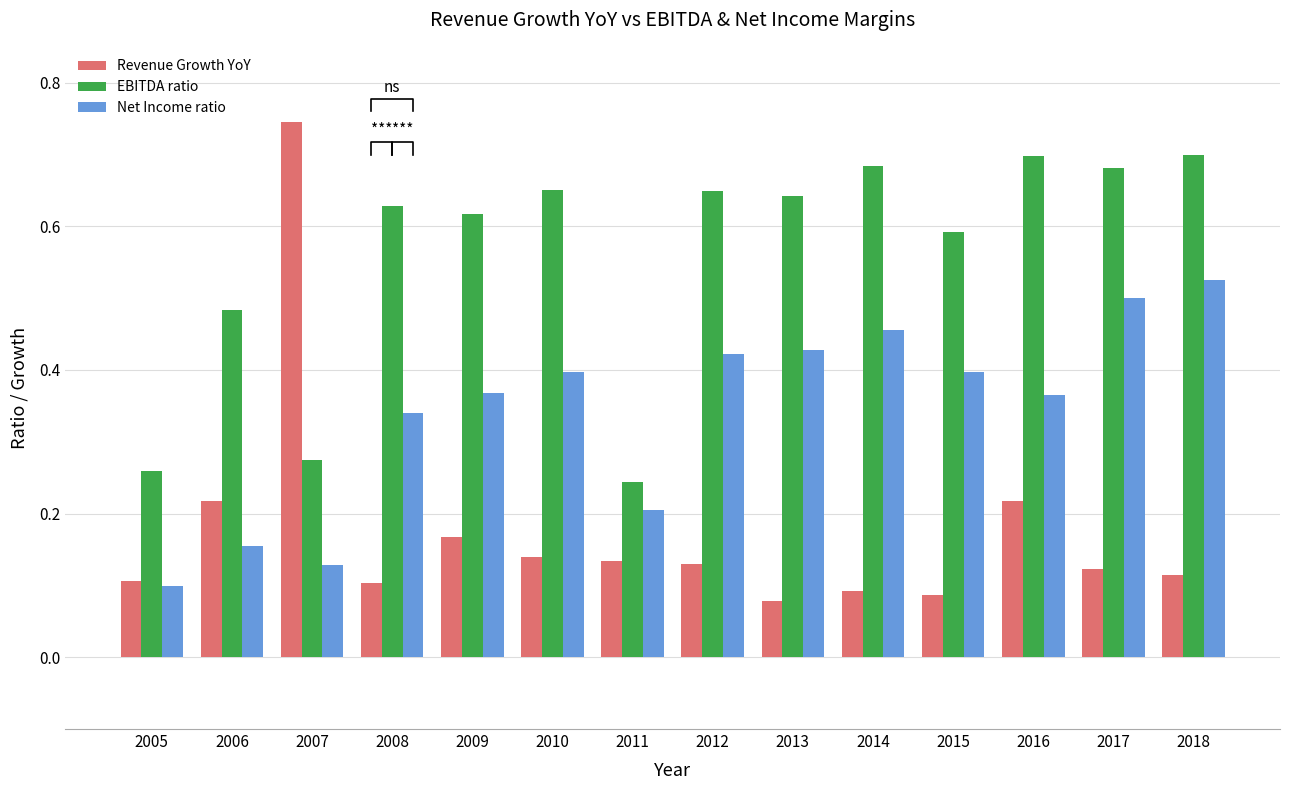

Is it true that Net Income ratio equals 0.6 at 2009?

False